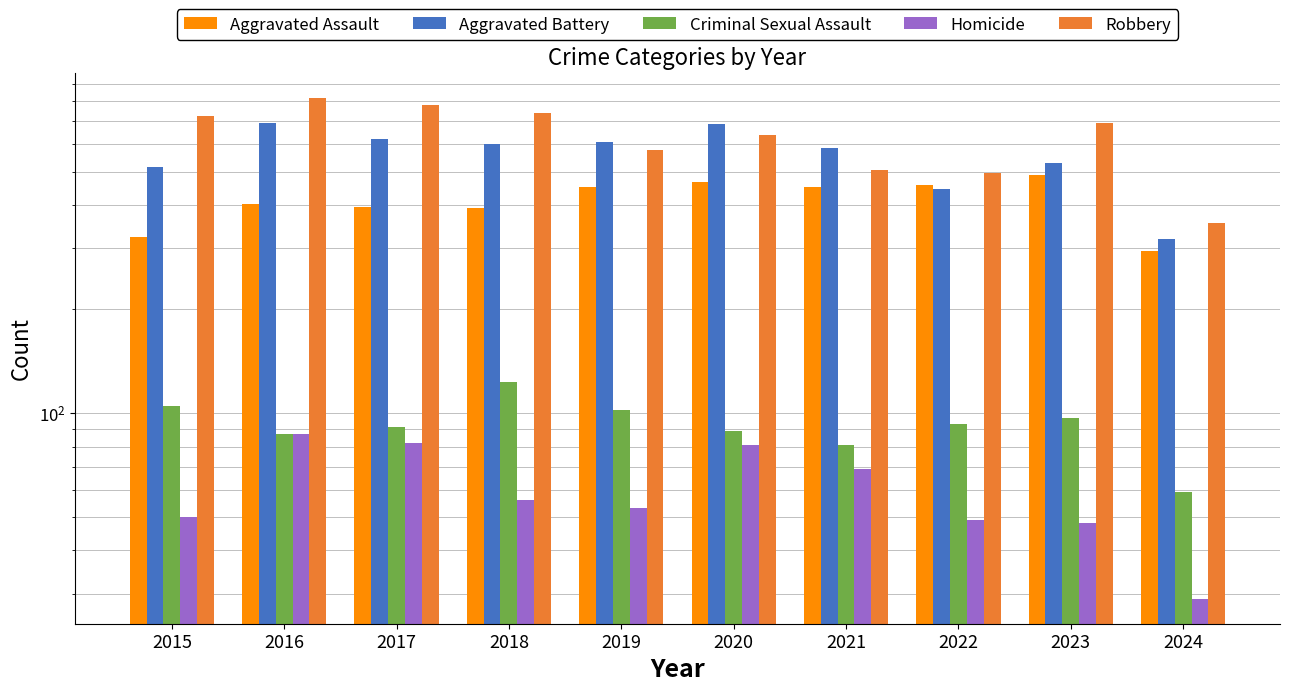

At how many categories does at least one series exceed 778?

2